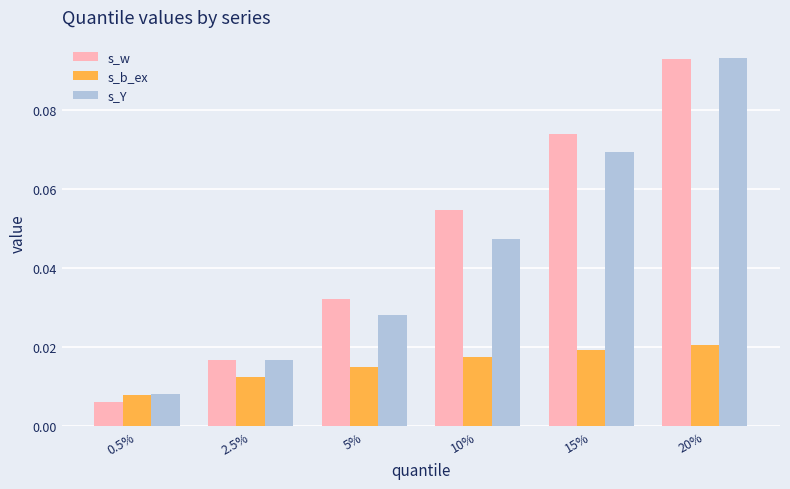

Which series changed the most between 2.5% and 20%?

s_Y